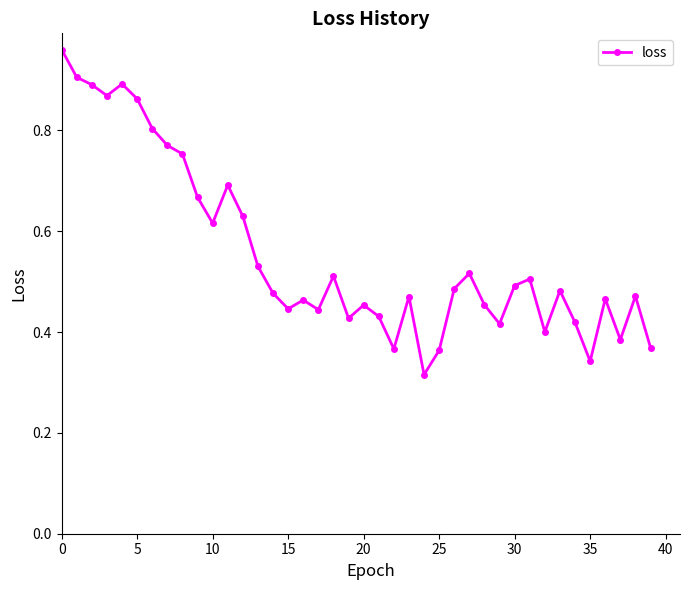

What is the sum of all values?

22.2